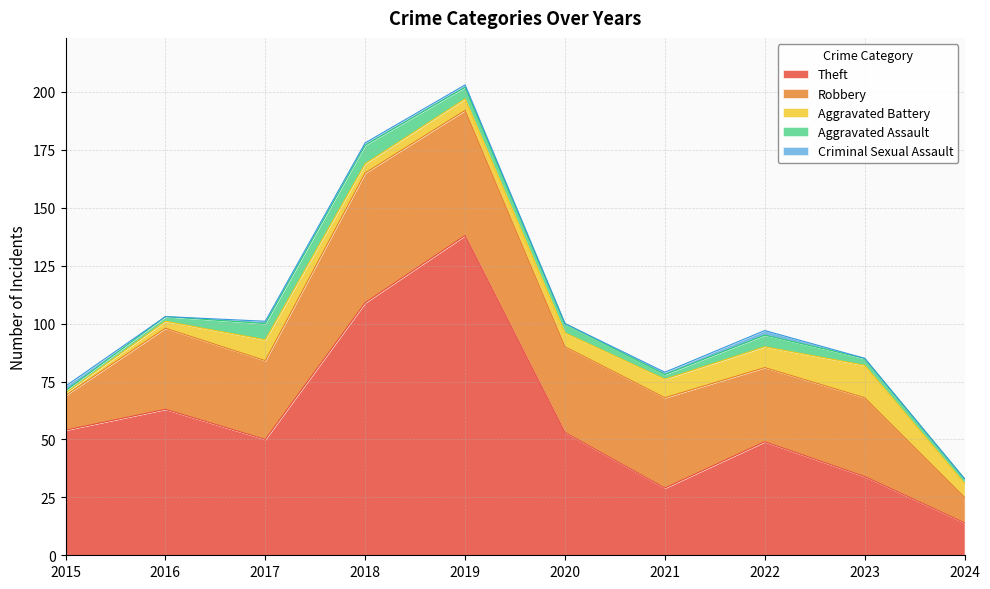

True or false: Theft and Criminal Sexual Assault cross at least once.

False